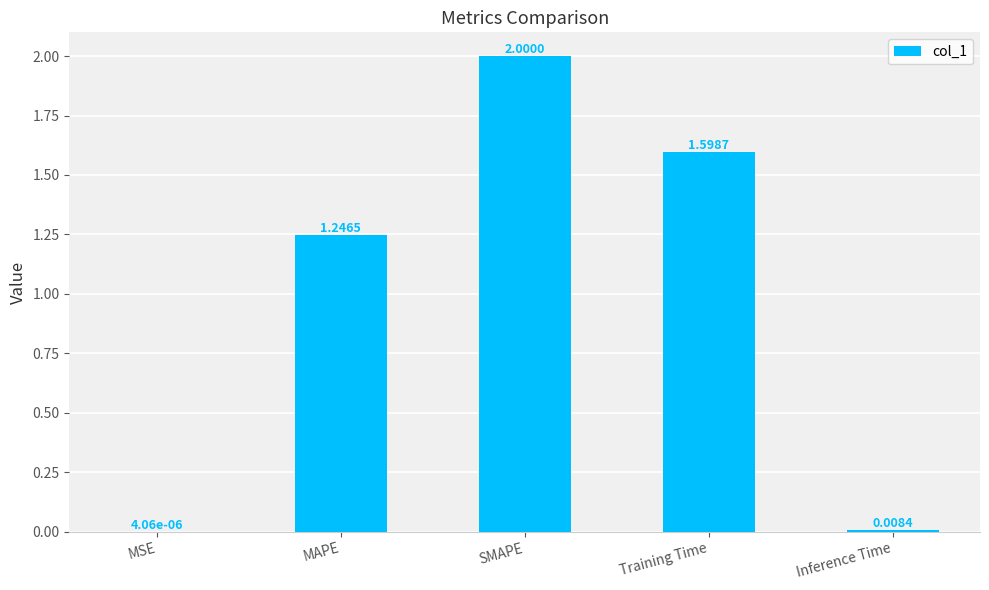

At which label does the data first exceed 1?

MAPE